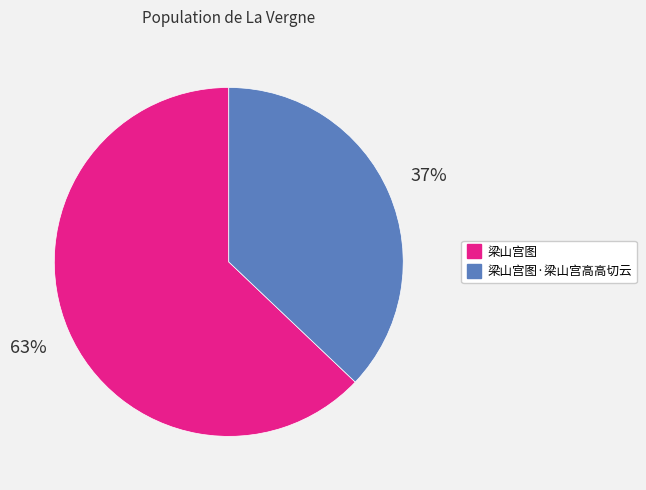

How many slices are in this pie chart?

2